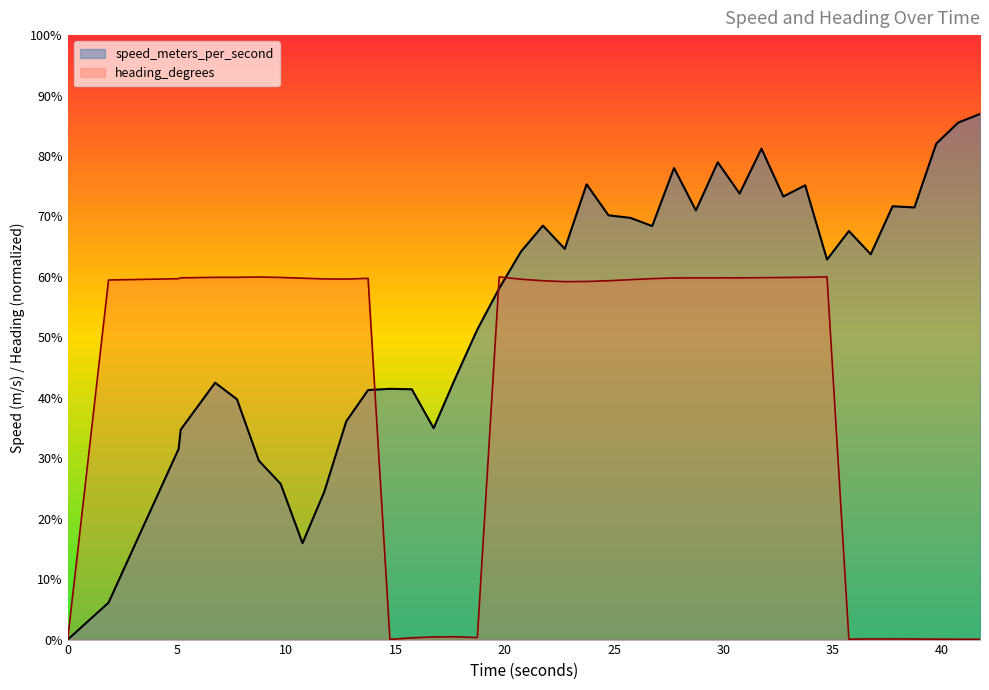

After their last crossing, which series has the higher values: speed_meters_per_second or heading_degrees?

speed_meters_per_second